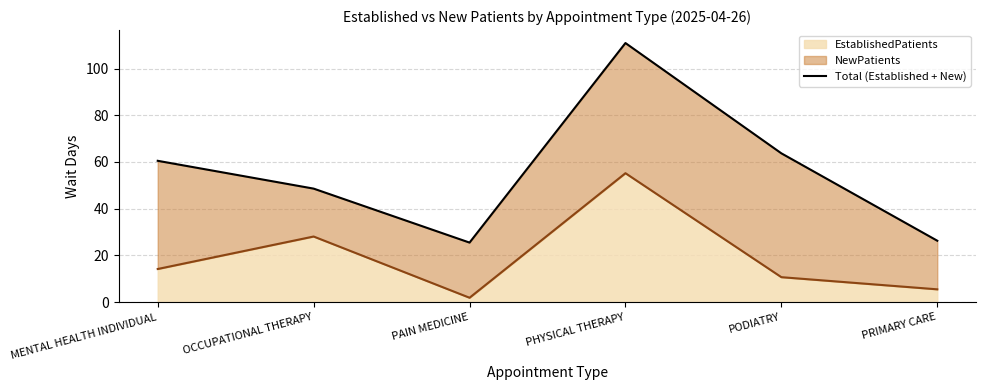

What is the label of the 4th point from the left?

PHYSICAL THERAPY